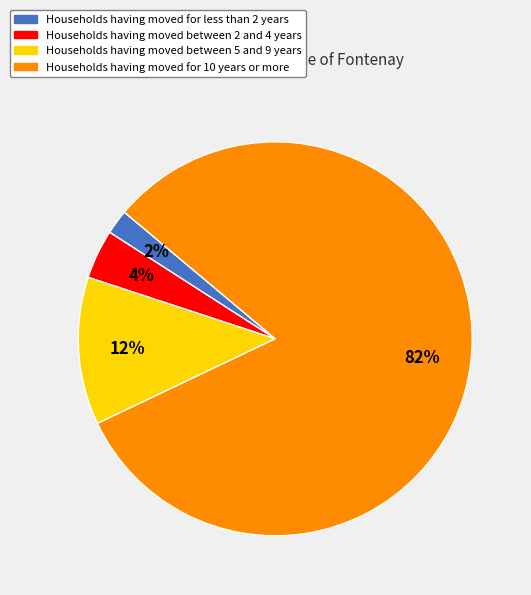

Count the number of slices in the pie.

4